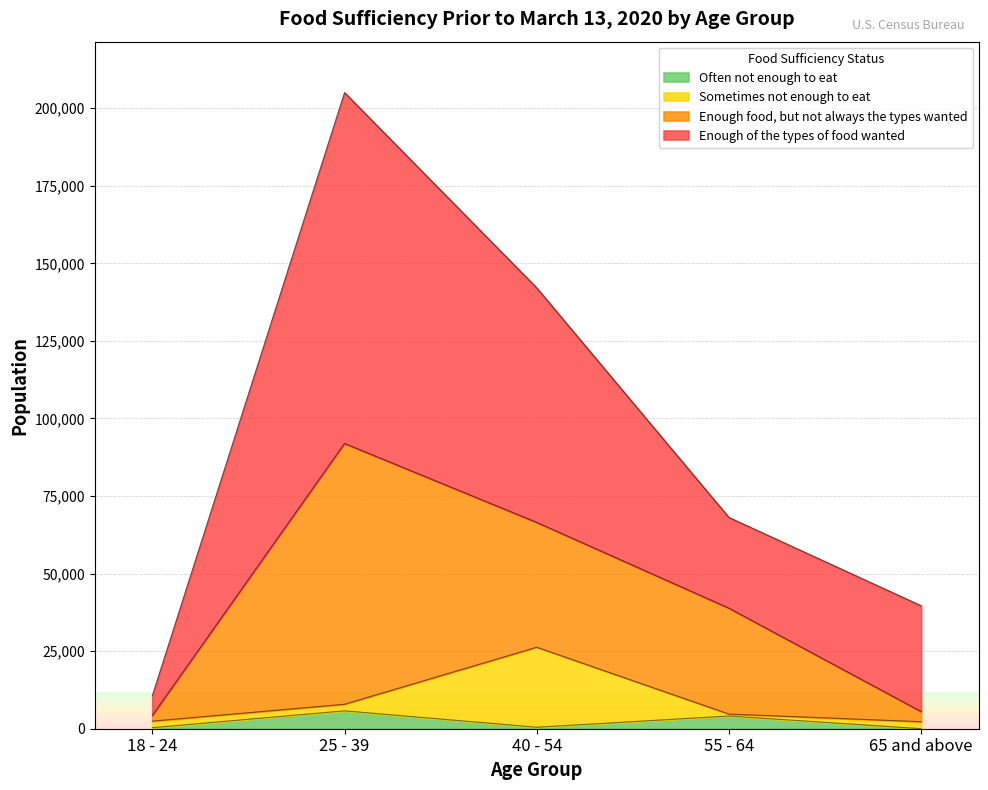

What is the highest value of the Often not enough to eat series?

5759